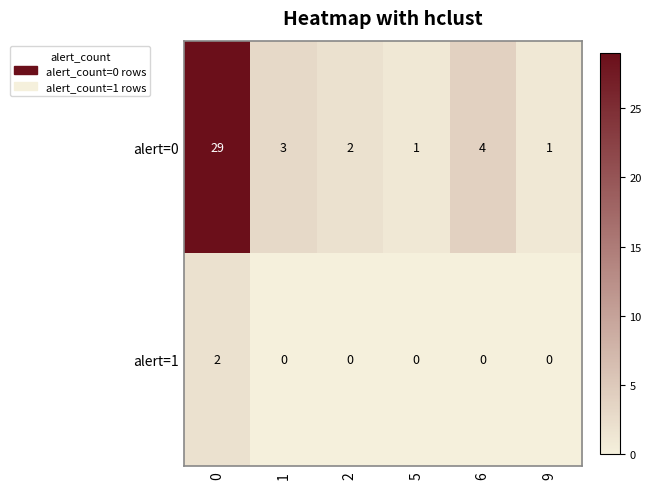

Reading left to right, extract all data points from this chart.

alert=0: 0=29	1=3	2=2	5=1	6=4	9=1
alert=1: 0=2	1=0	2=0	5=0	6=0	9=0